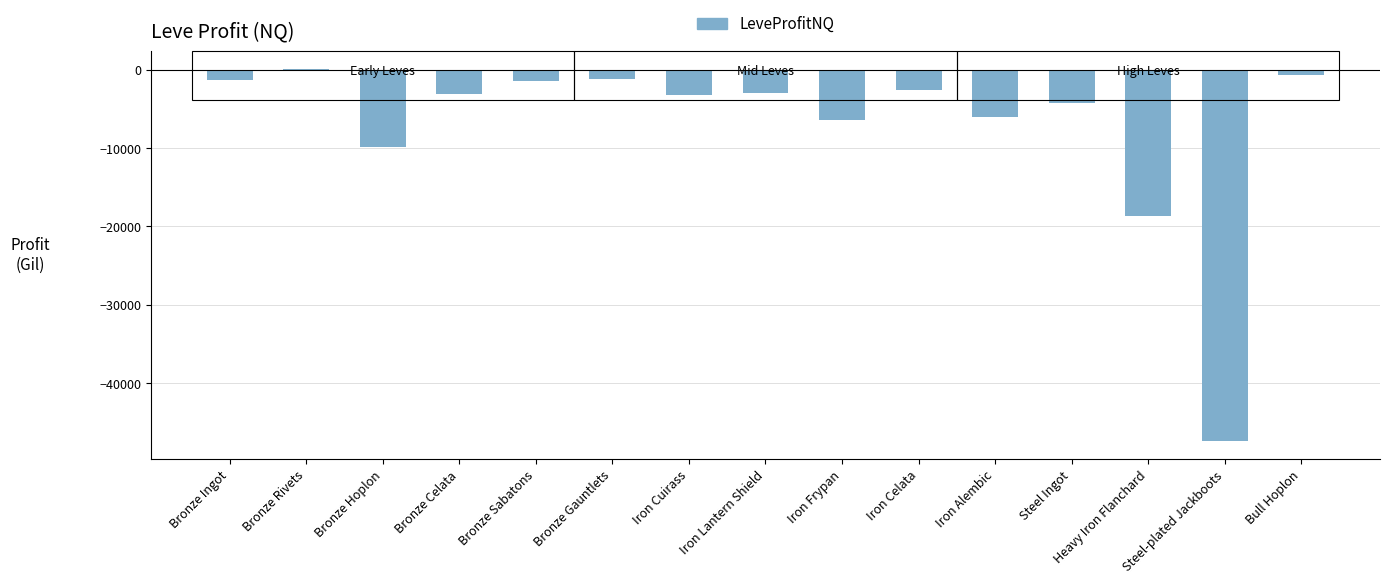

What is the sum of the values at Steel Ingot and Heavy Iron Flanchard?

-22990.1